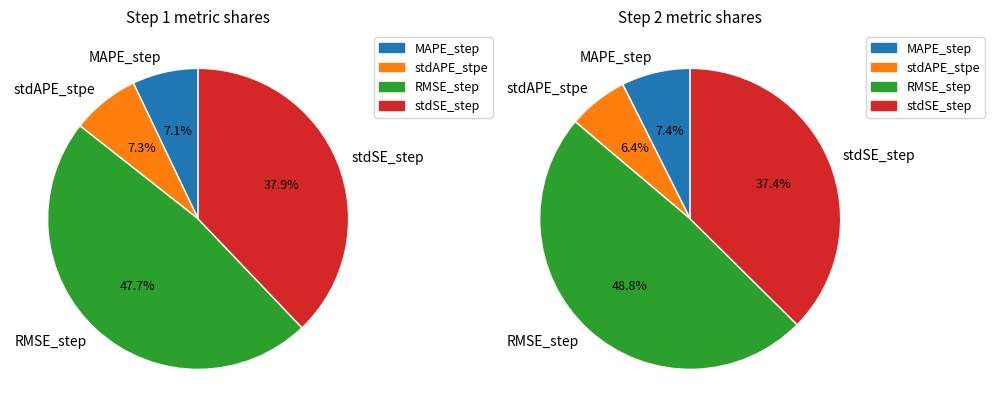

What percentage is the stdAPE_stpe slice, to the nearest percent?

7%